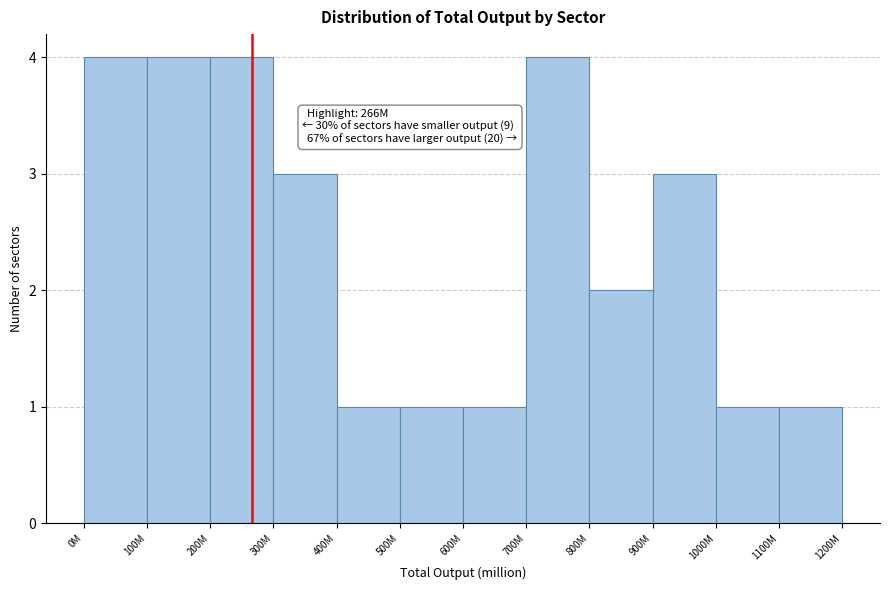

Reading left to right, list all the values displayed in this chart.

4	4	4	3	1	1	1	4	2	3	1	1